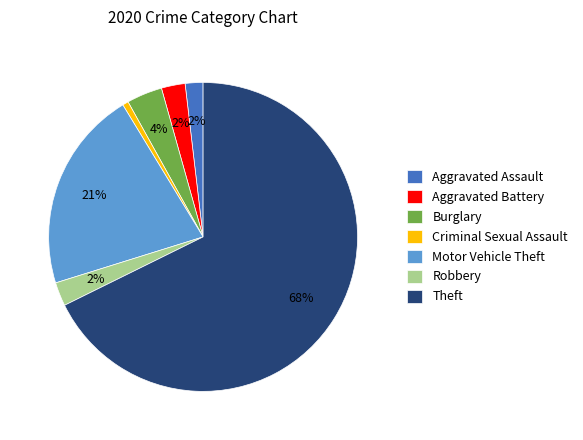

Which slice is the smallest?

Criminal Sexual Assault